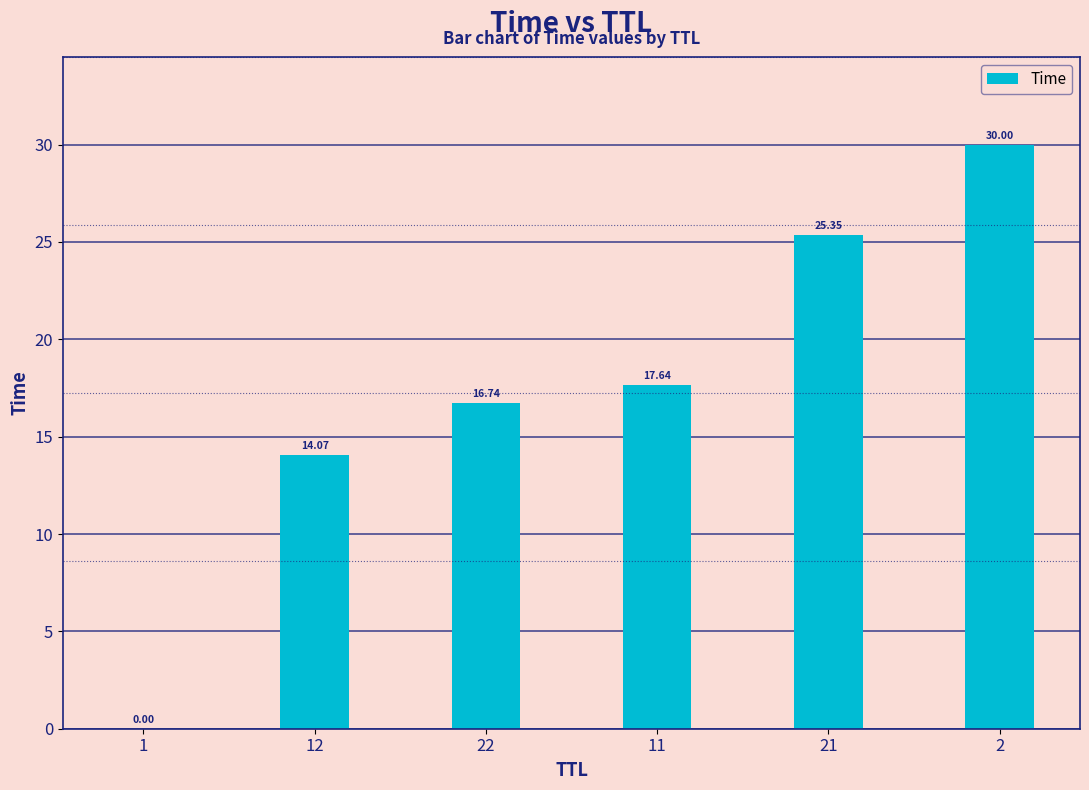

Between 2 and 21, which is larger?

2